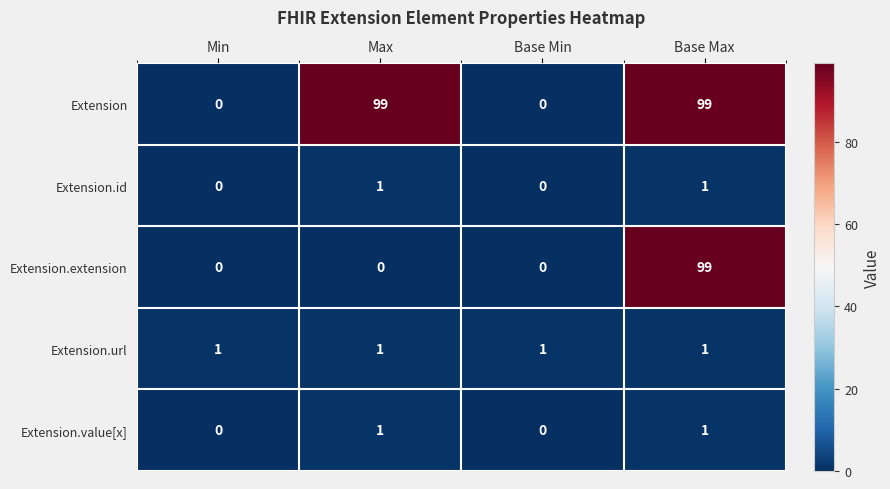

Which series changed the most between Max and Base Max?

Extension.extension